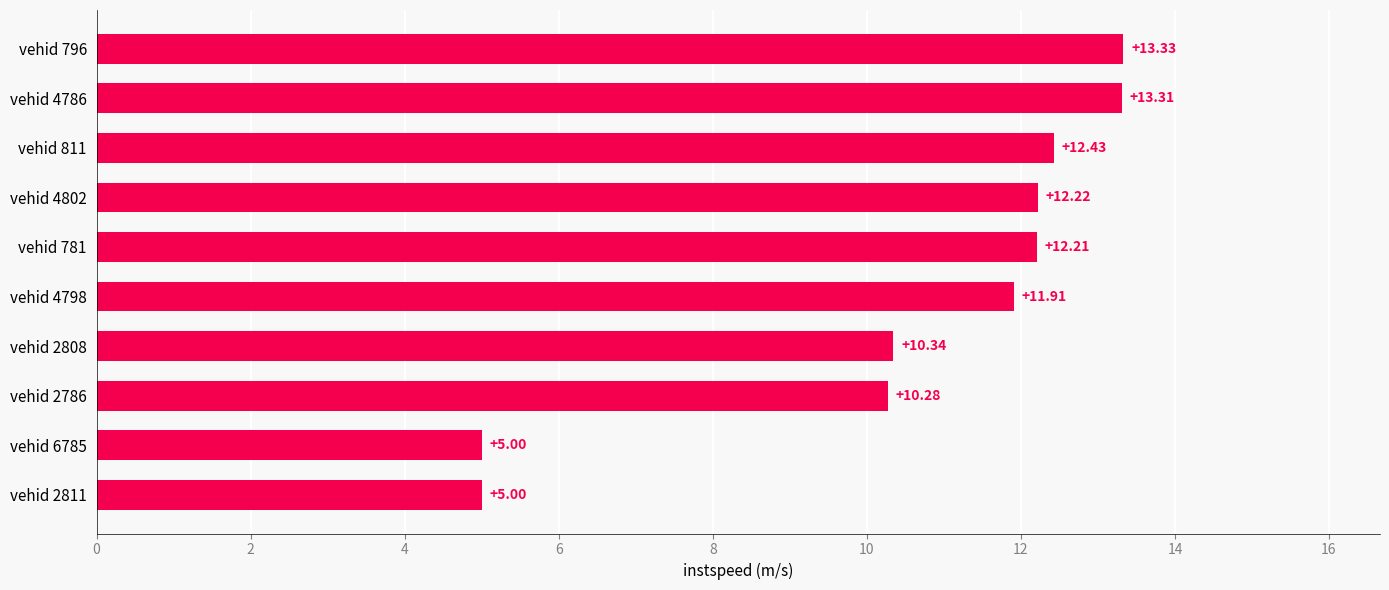

What is the sum of all values?

106.0